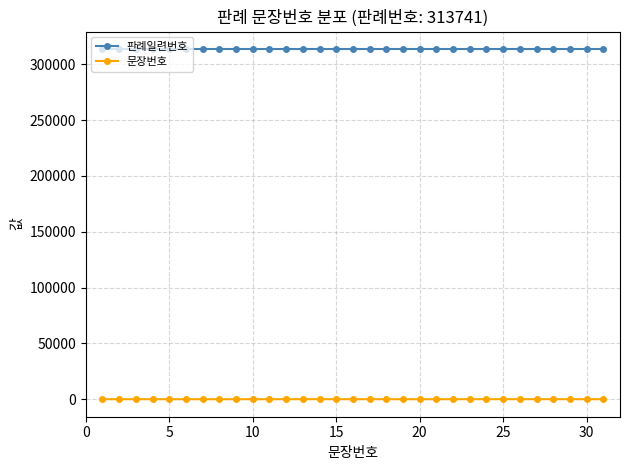

What is the sum of all 문장번호 values?

496